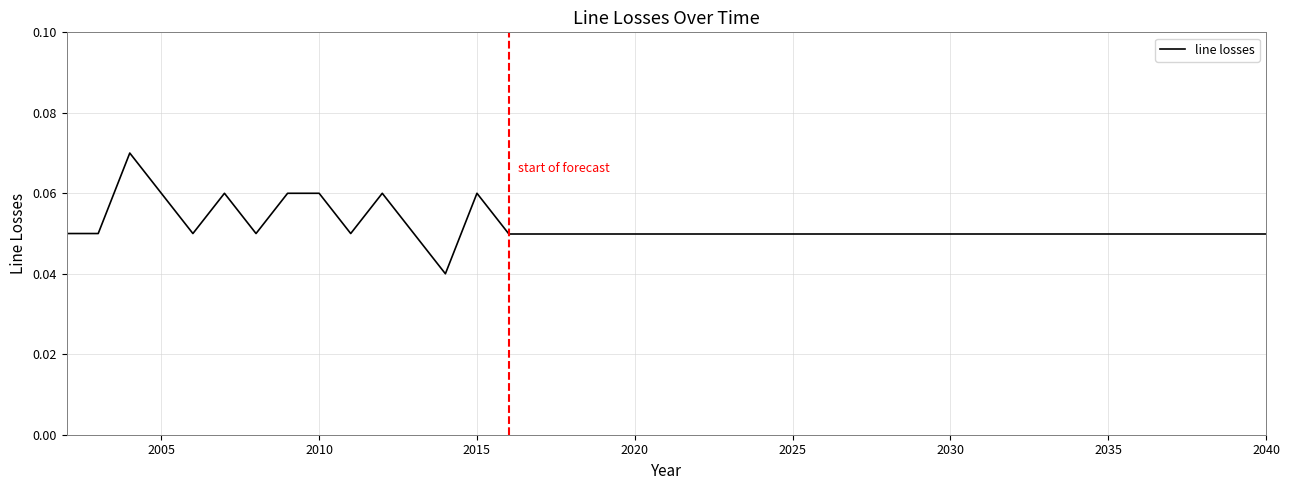

True or false: there are more than 2 points higher than both neighbors.

True